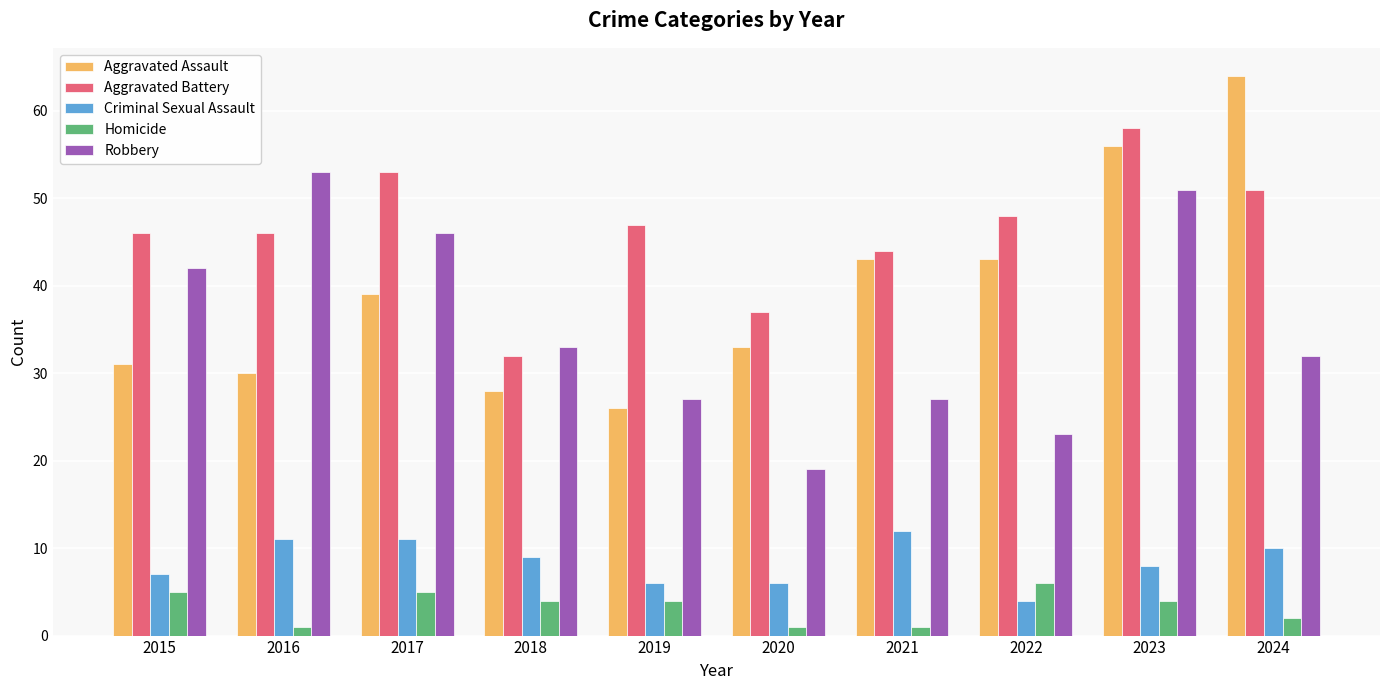

How many bars are there in total?

50